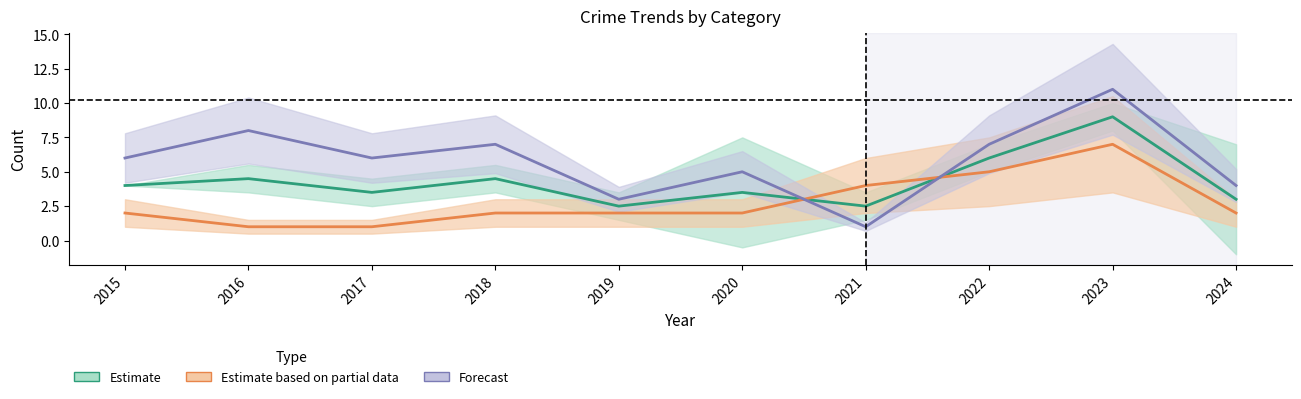

At which category is the sum across all series the highest?

2023